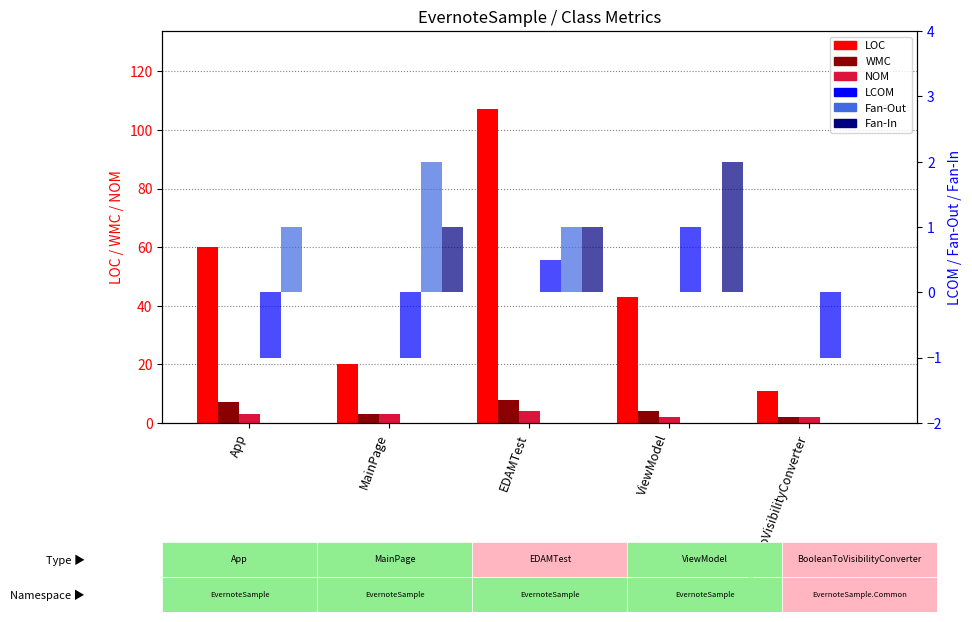

Reading left to right, extract all data points from this chart.

LOC: App=60.0	MainPage=20.0	EDAMTest=107.0	ViewModel=43.0	BooleanToVisibilityConverter=11.0
WMC: App=7.0	MainPage=3.0	EDAMTest=8.0	ViewModel=4.0	BooleanToVisibilityConverter=2.0
NOM: App=3.0	MainPage=3.0	EDAMTest=4.0	ViewModel=2.0	BooleanToVisibilityConverter=2.0
LCOM: App=-1.0	MainPage=-1.0	EDAMTest=0.5	ViewModel=1.0	BooleanToVisibilityConverter=-1.0
Fan-Out: App=1.0	MainPage=2.0	EDAMTest=1.0	ViewModel=0.0	BooleanToVisibilityConverter=0.0
Fan-In: App=0.0	MainPage=1.0	EDAMTest=1.0	ViewModel=2.0	BooleanToVisibilityConverter=0.0